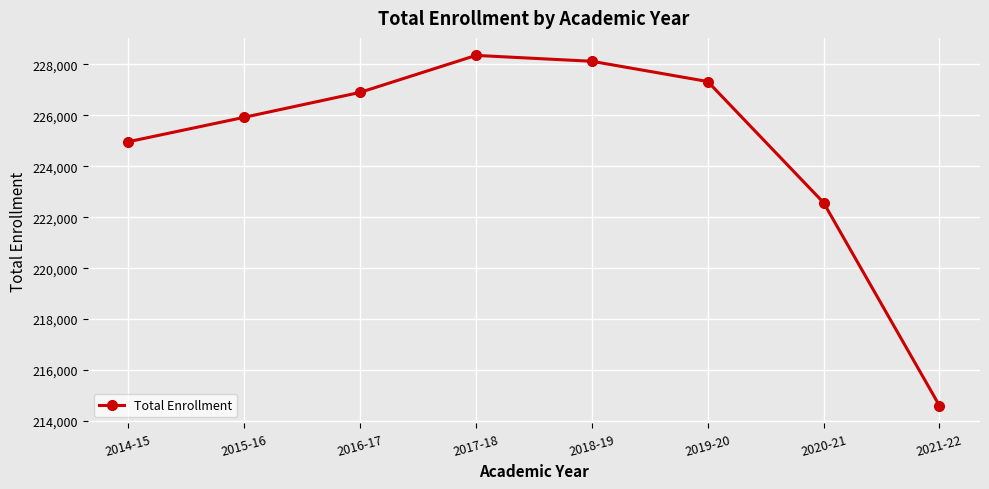

True or false: the data has more than 0 interior local peaks.

True